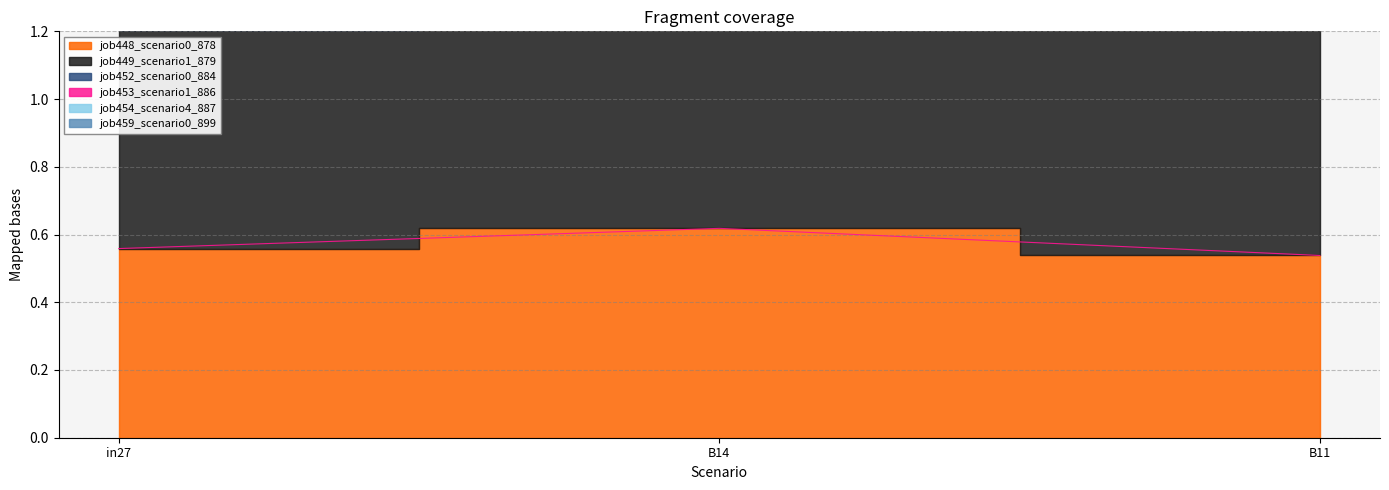

The value of job459_scenario0_899 at B14 is 0.7. True or false?

False